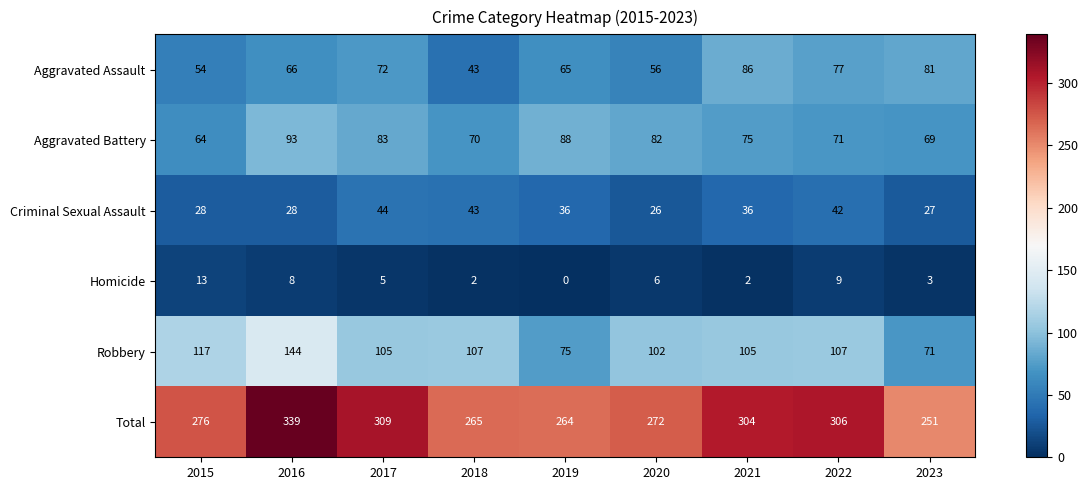

At which category is the sum across all series the highest?

2016